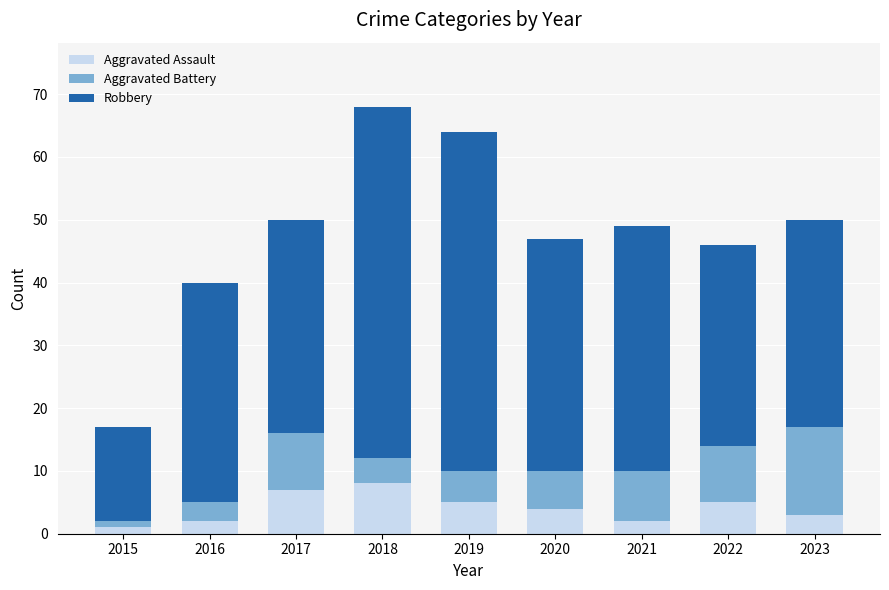

The value of Aggravated Assault at 2016 is 2. True or false?

True